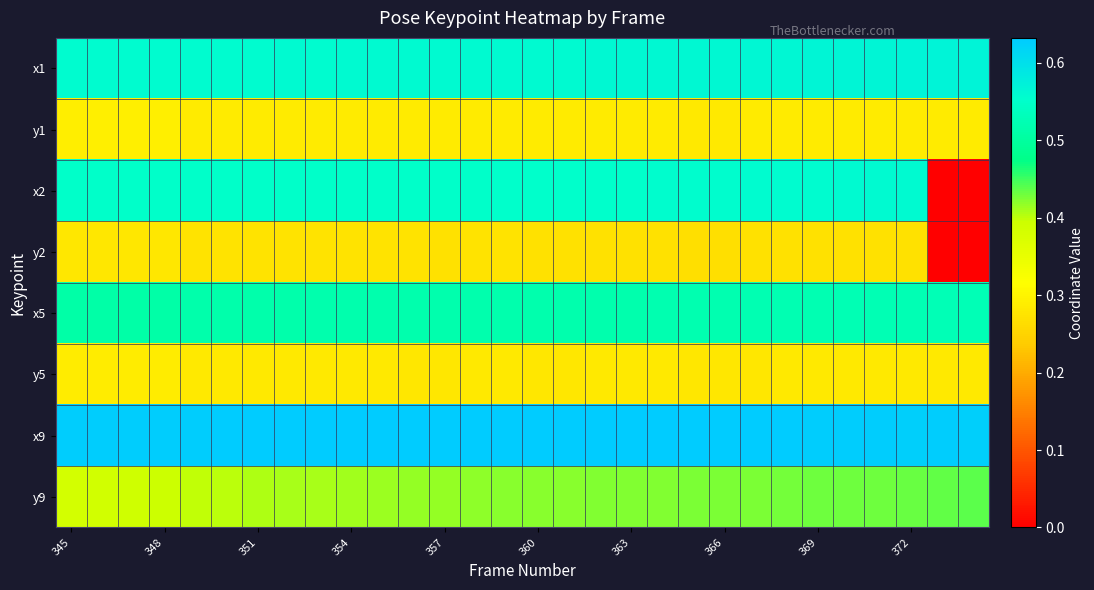

Rank the series by their maximum value, from highest to lowest.

x9, x1, x2, x5, y9, y1, y5, y2